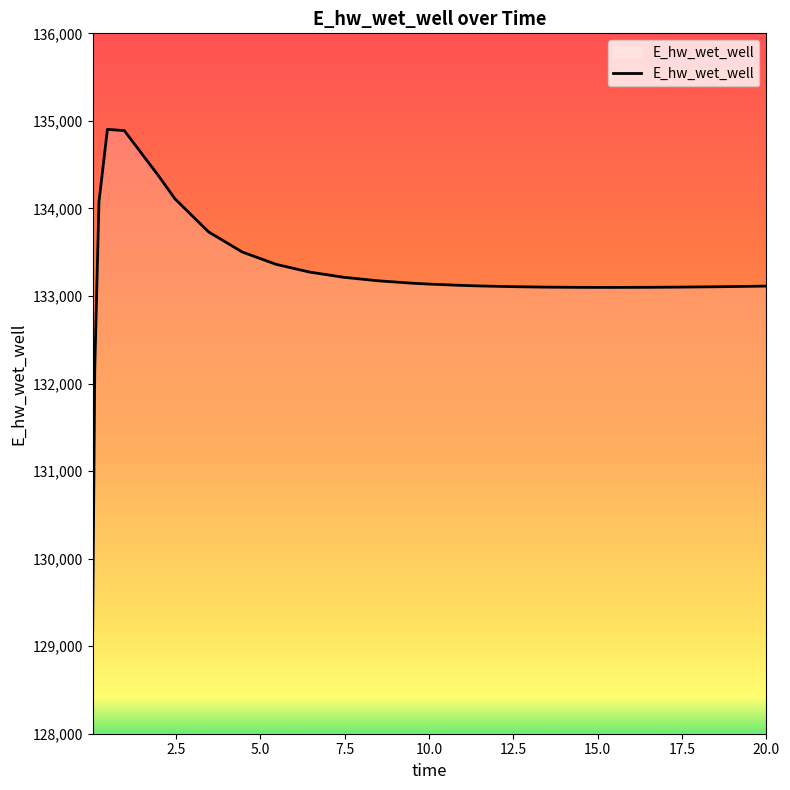

What is the difference between the maximum and minimum values?

5730.2